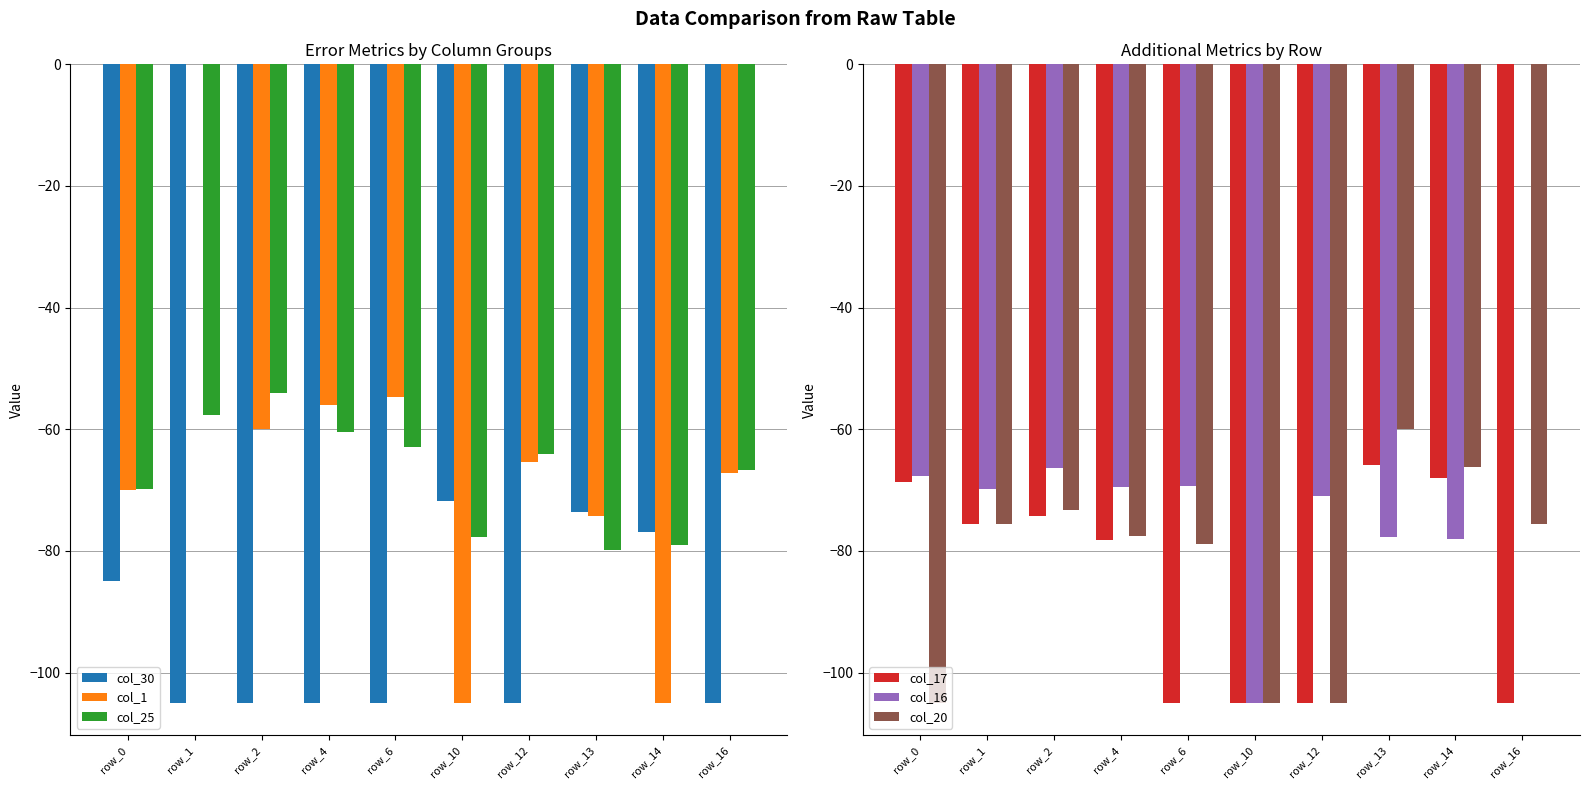

At which category is the sum across all series the highest?

row_1